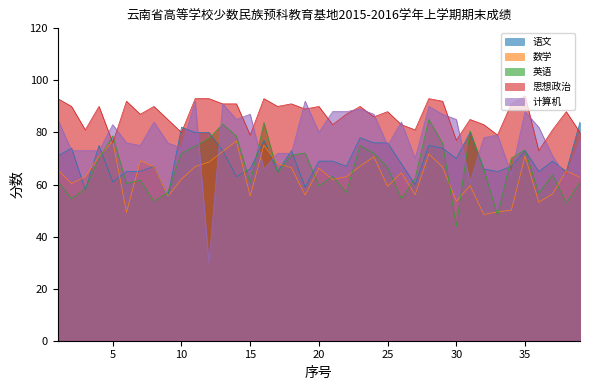

Is it true that 语文 equals 114.6 at 24?

False